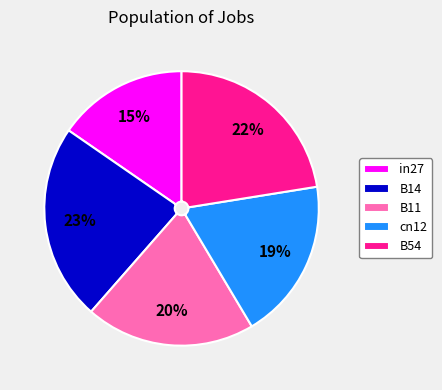

To the nearest percent, what is the combined percentage of in27 and B11?

35%